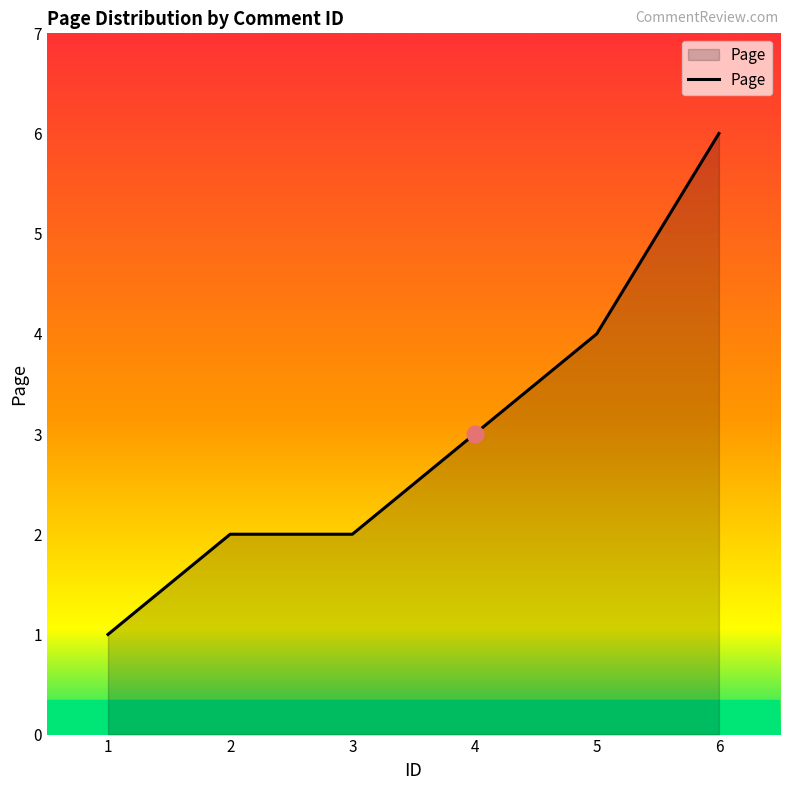

Which label corresponds to the smallest value in the chart?

1